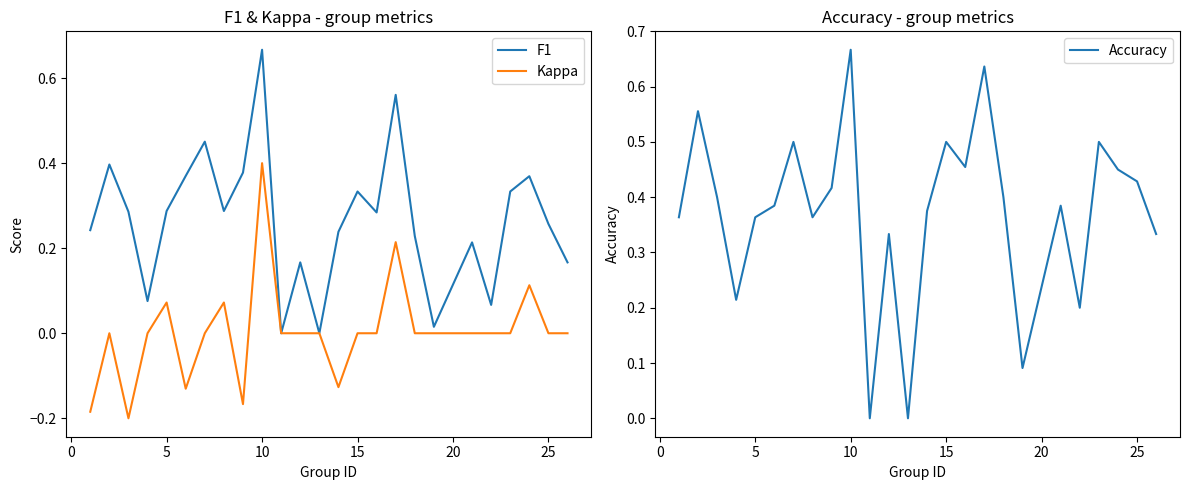

The Kappa series shows 0.0 at 15. True or false?

True